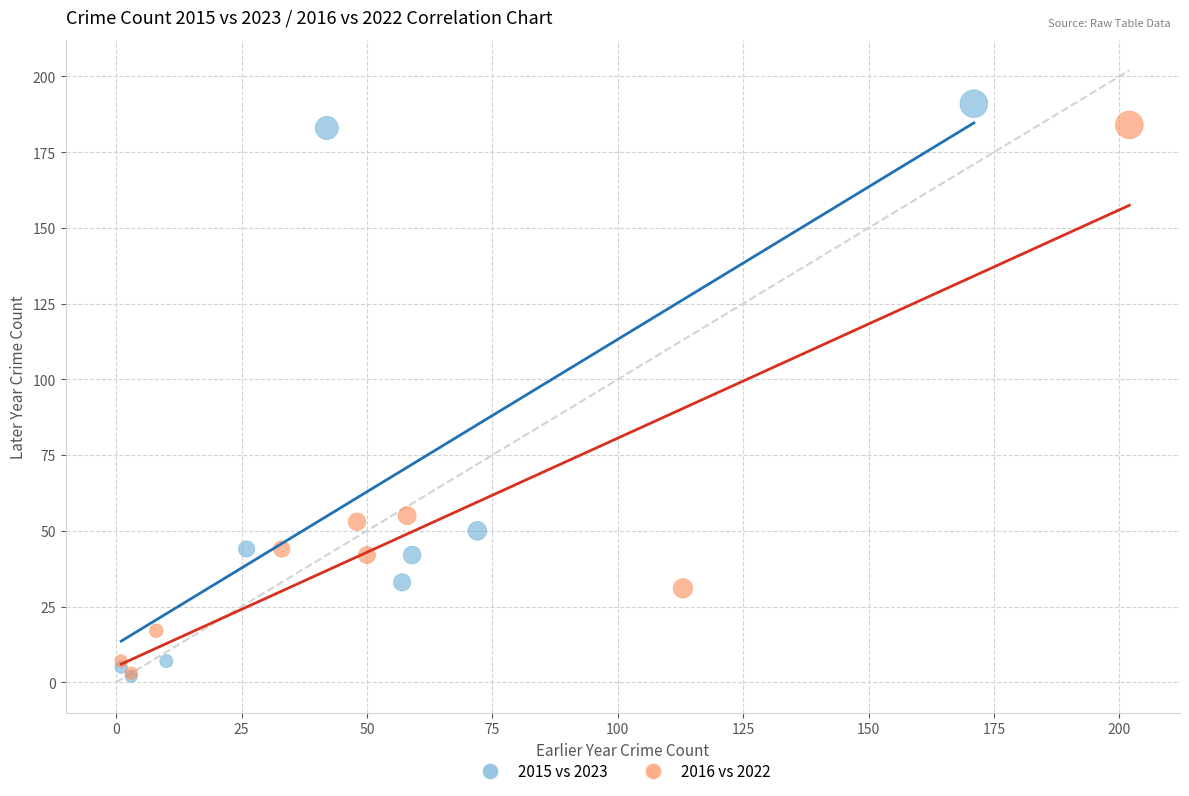

Which series has the widest spread of Y values?

2015 vs 2023